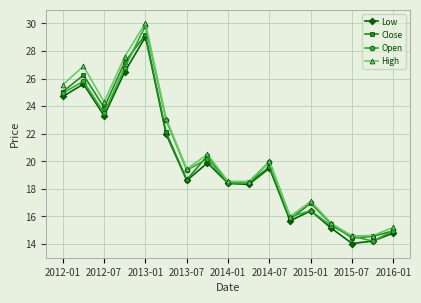

In Close, how many points are higher than both neighbors (excluding endpoints)?

5